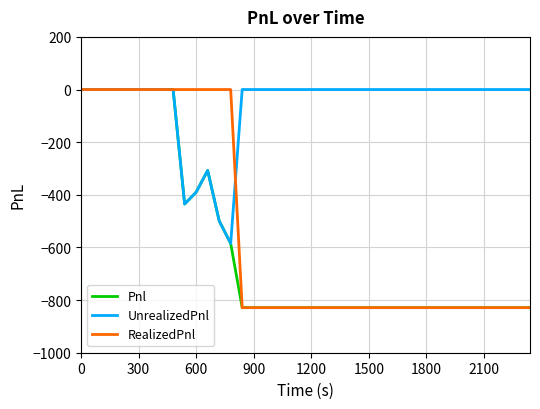

Is this an area chart (filled region under the line)?

No